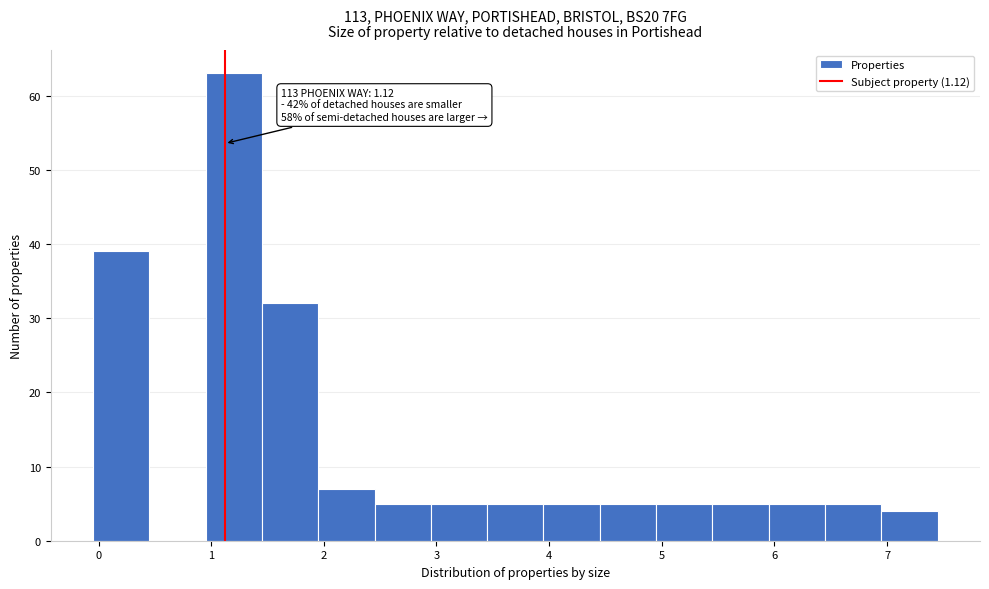

Over which range of the x-axis is the bar tallest?

0.95 to 1.45